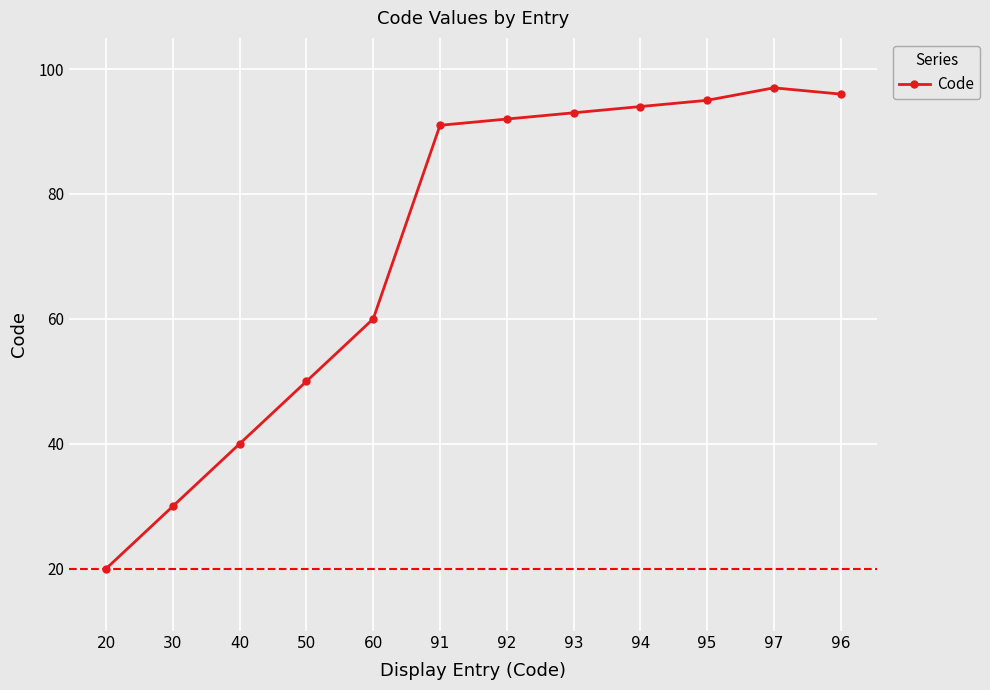

True or false: the data shows 71 at 40.

False